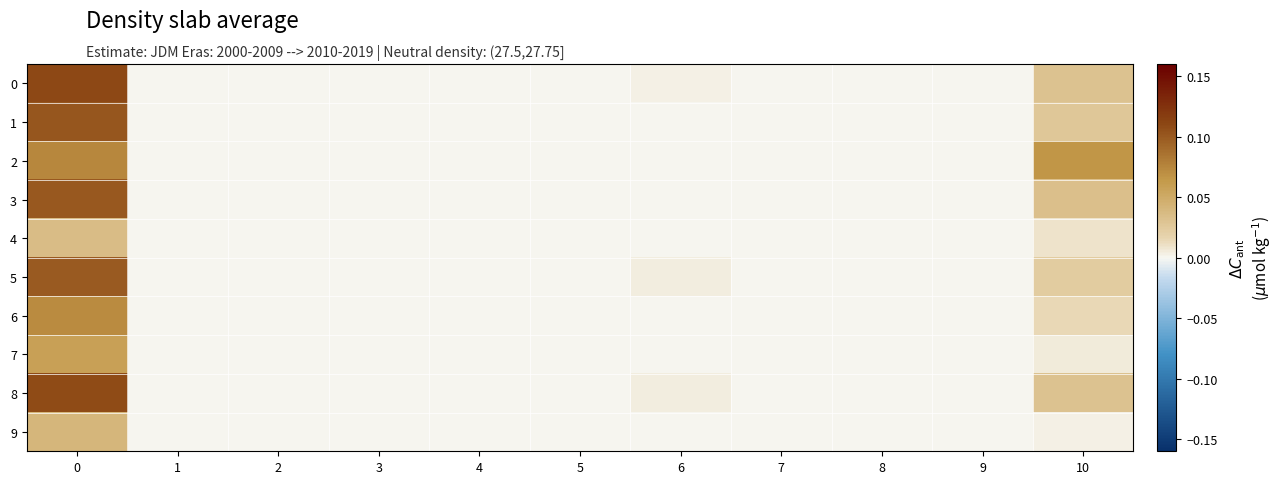

Count the number of data series in this chart.

10